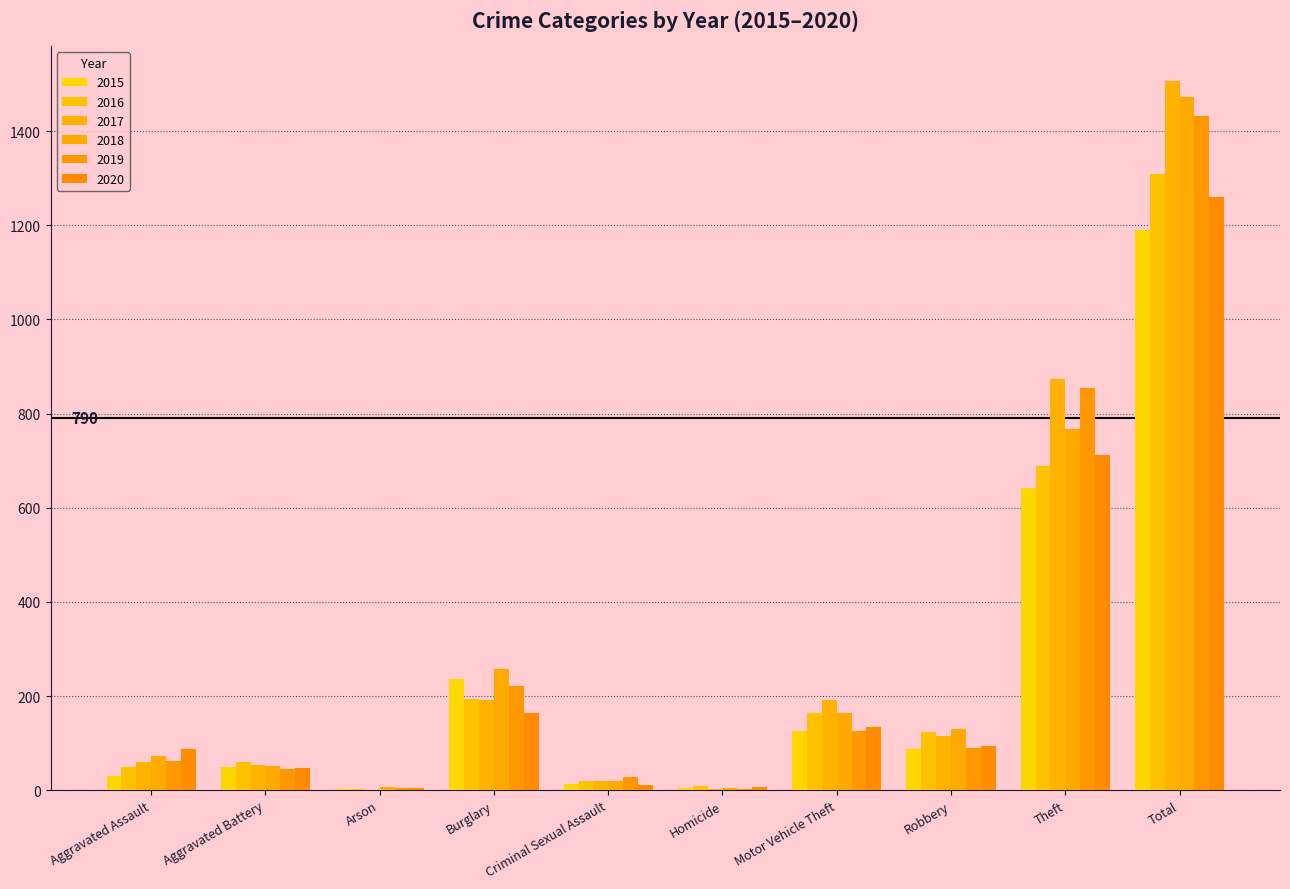

At how many categories does at least one series exceed 243?

3